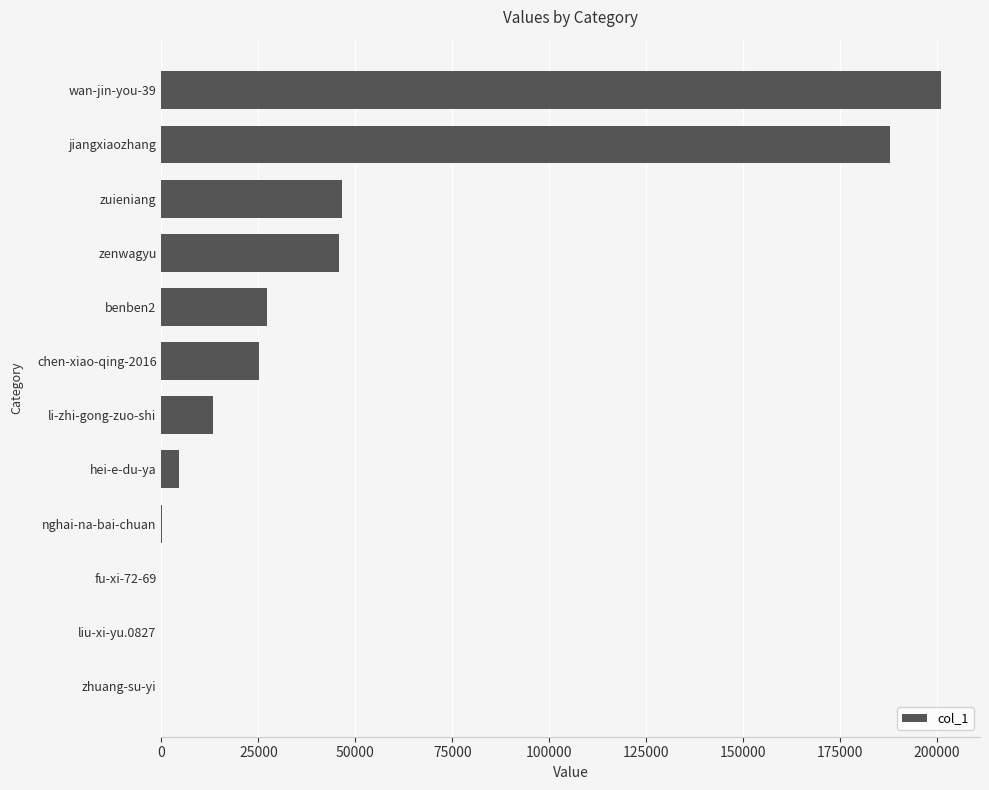

The chart shows a value of 188032 at jiangxiaozhang. True or false?

True